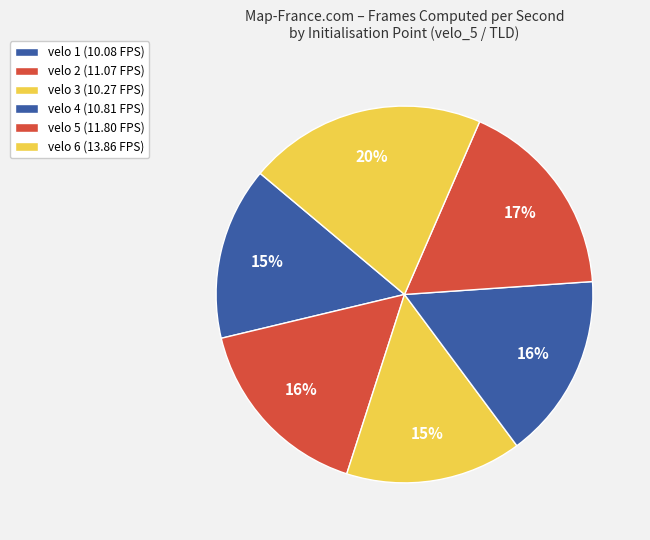

What is the ratio of the value at velo 4 to the value at velo 6?

0.8